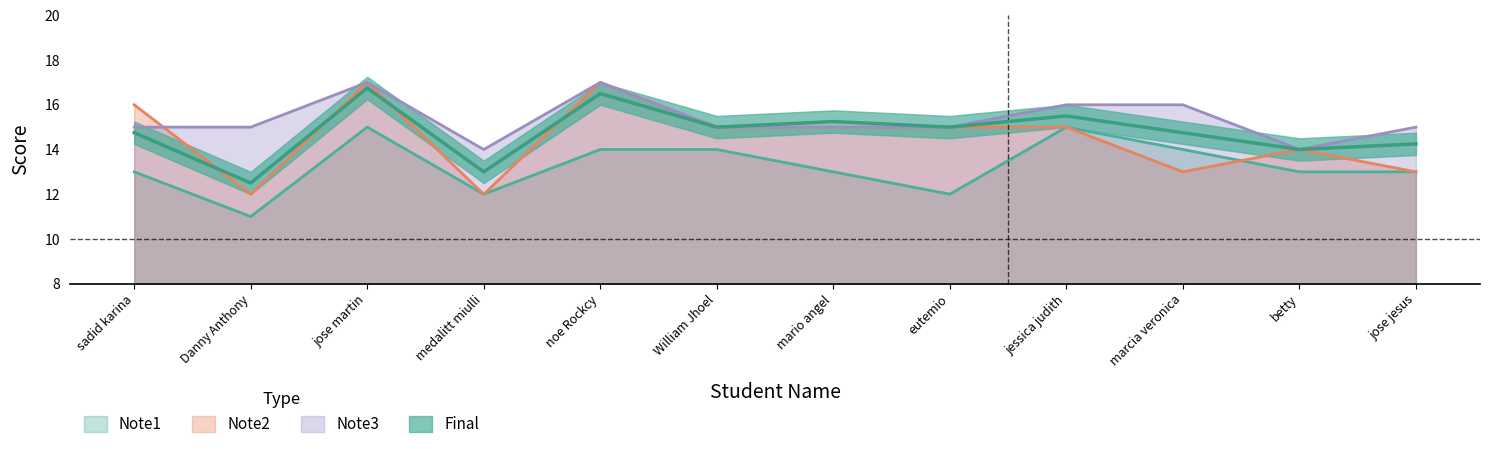

At which category does Note3 reach its first local peak?

jose martin